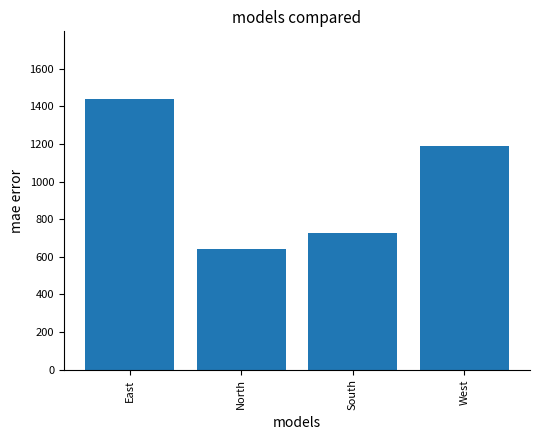

What is the change in value from East to South?

-712